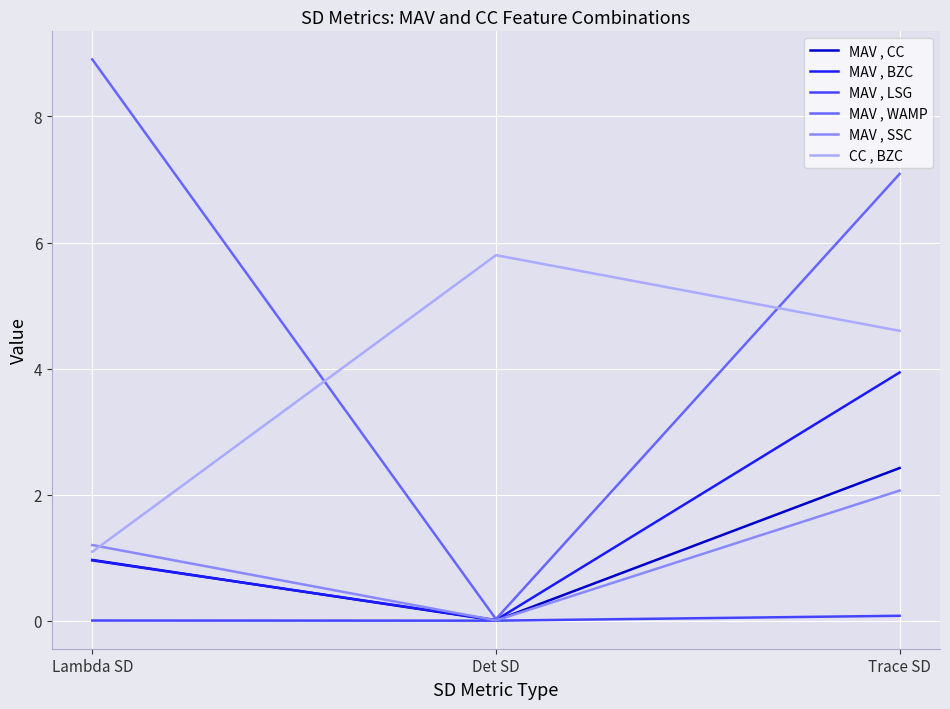

What is the total value across all series at Det SD?

5.8